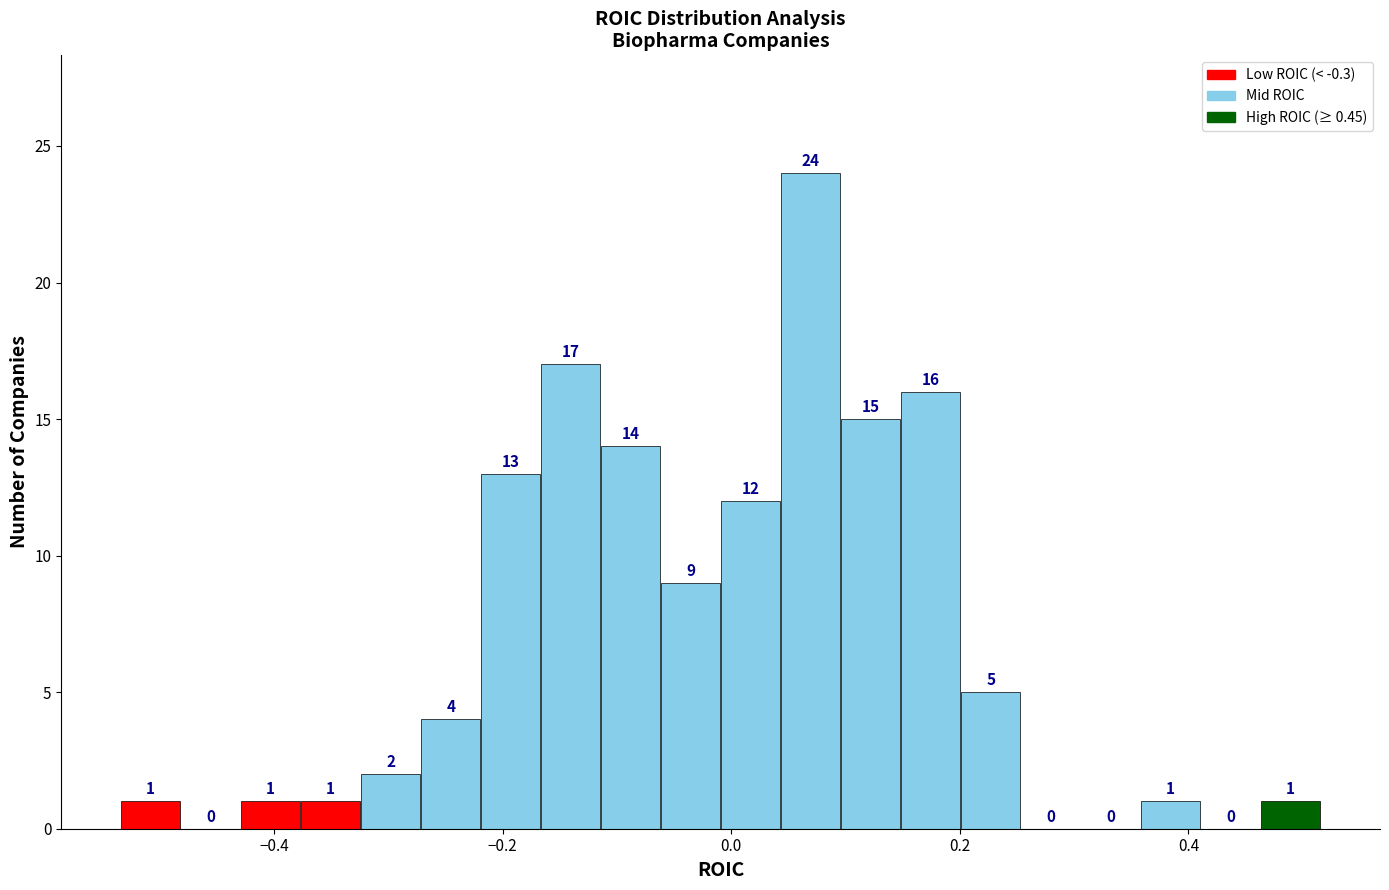

Read against the x-axis, roughly where is the centre of the tallest bar?

0.06